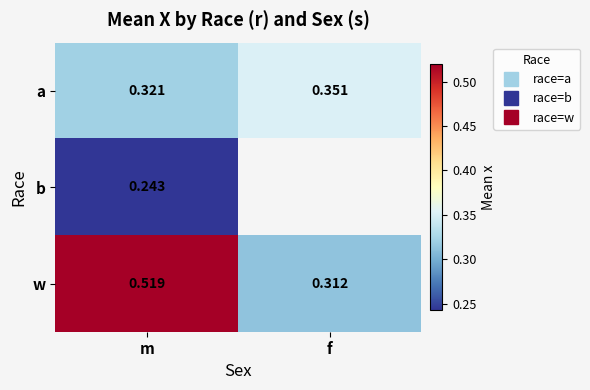

At which category is the sum across all series the highest?

m